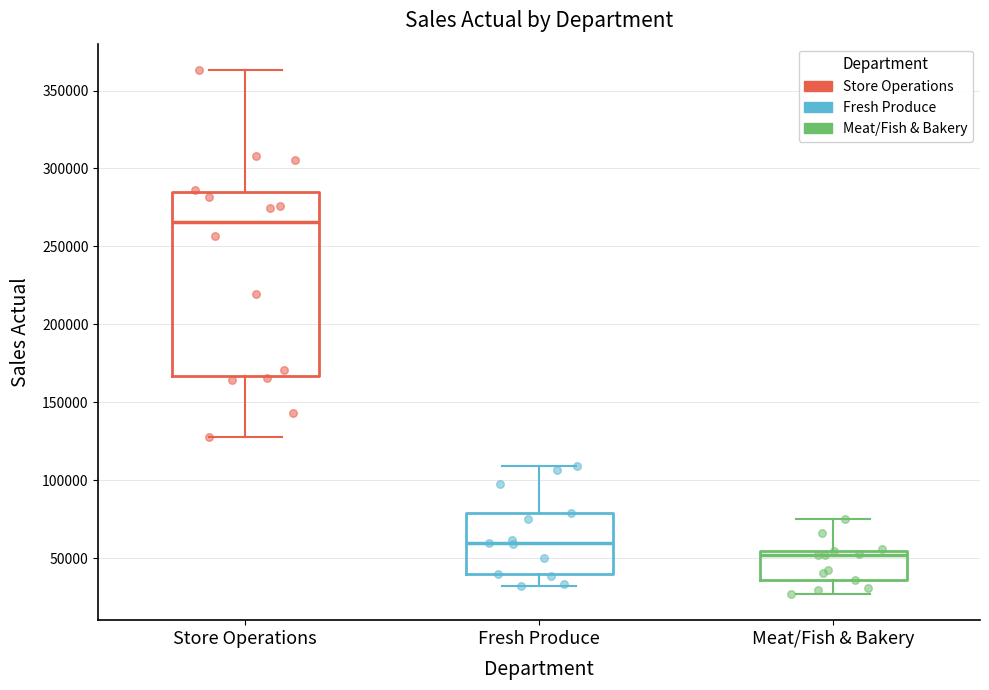

Which box has the lowest median line?

Meat/Fish & Bakery